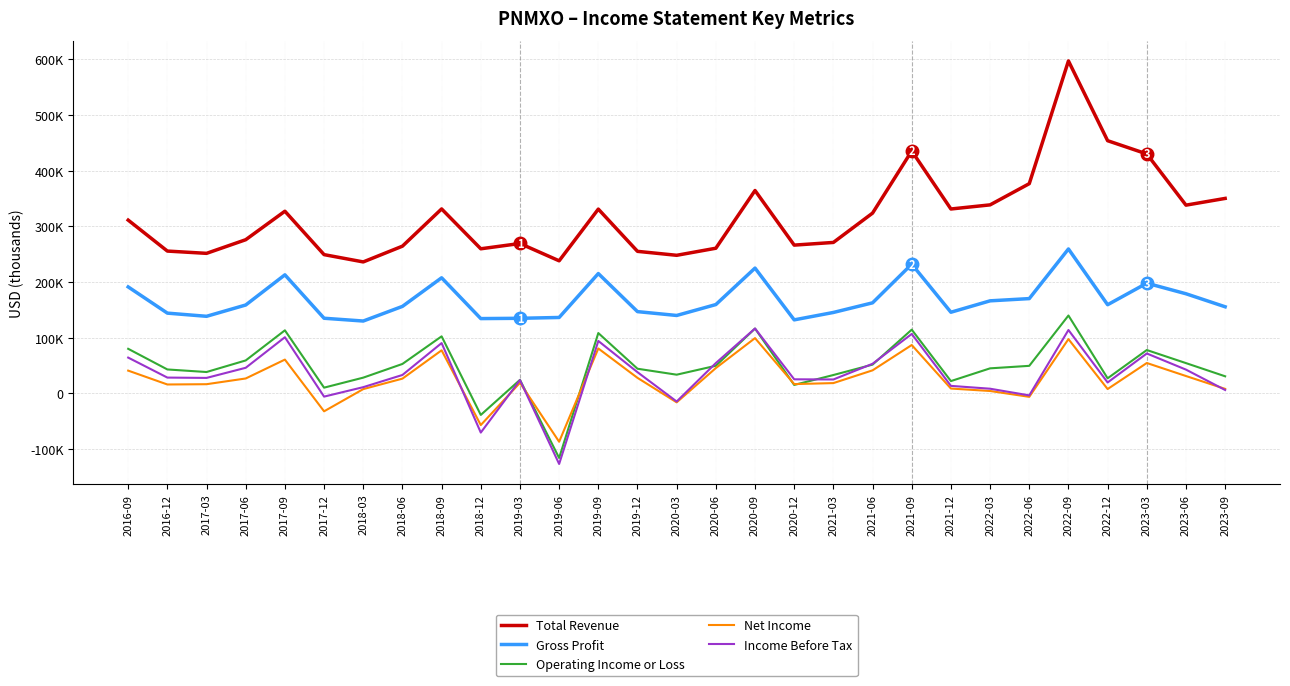

True or false: Total Revenue and Income Before Tax intersect in this chart.

False